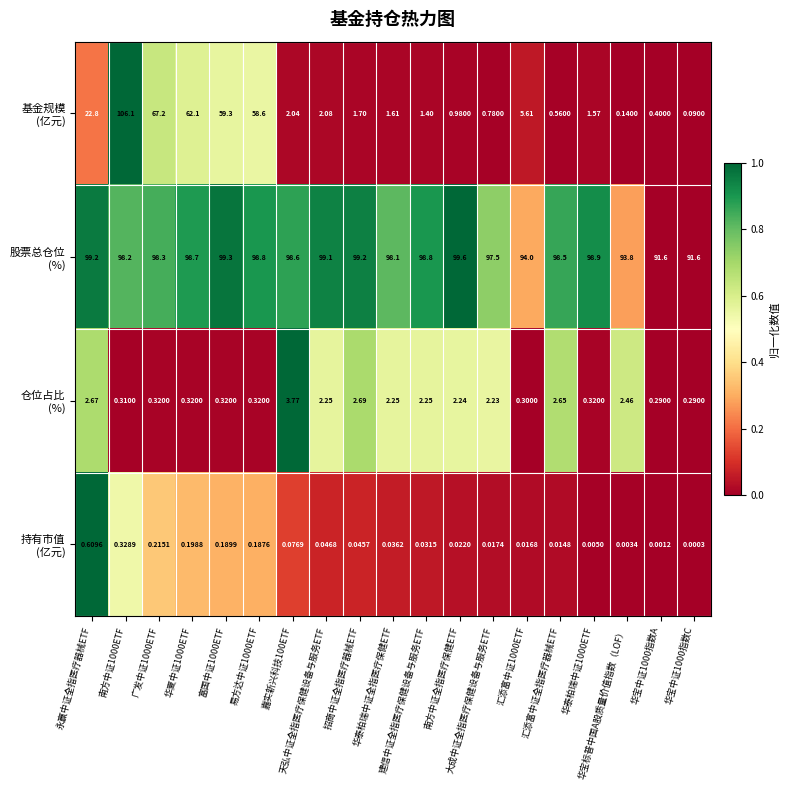

How many categories are shown in the chart?

19